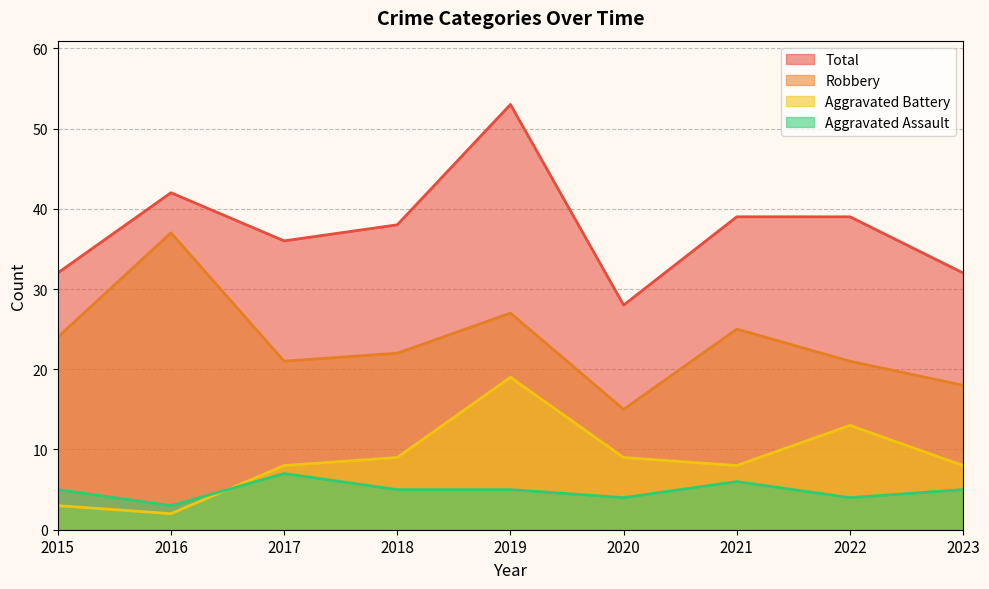

What is the minimum value for Aggravated Assault?

3